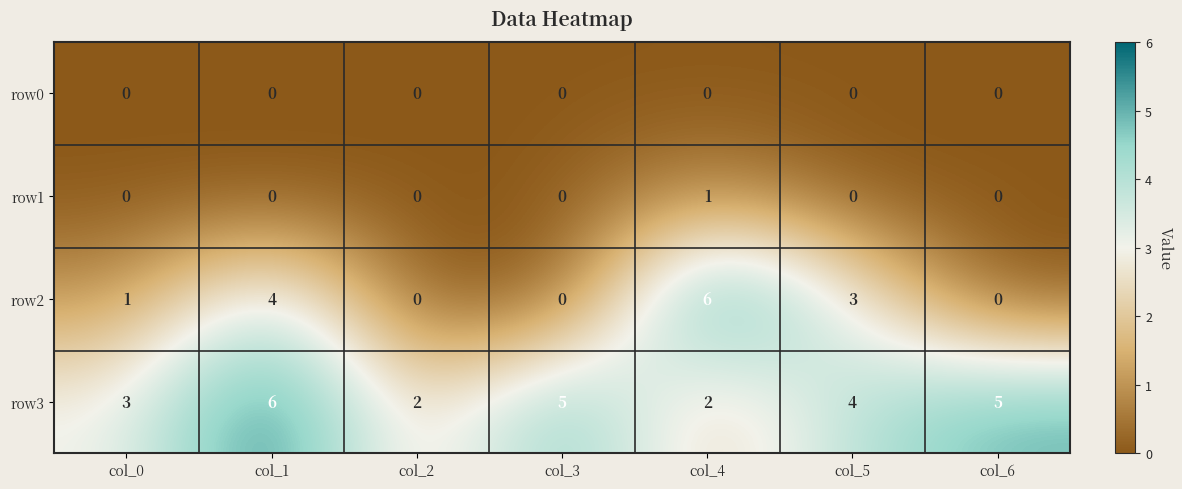

What is the total value across all series at col_1?

10